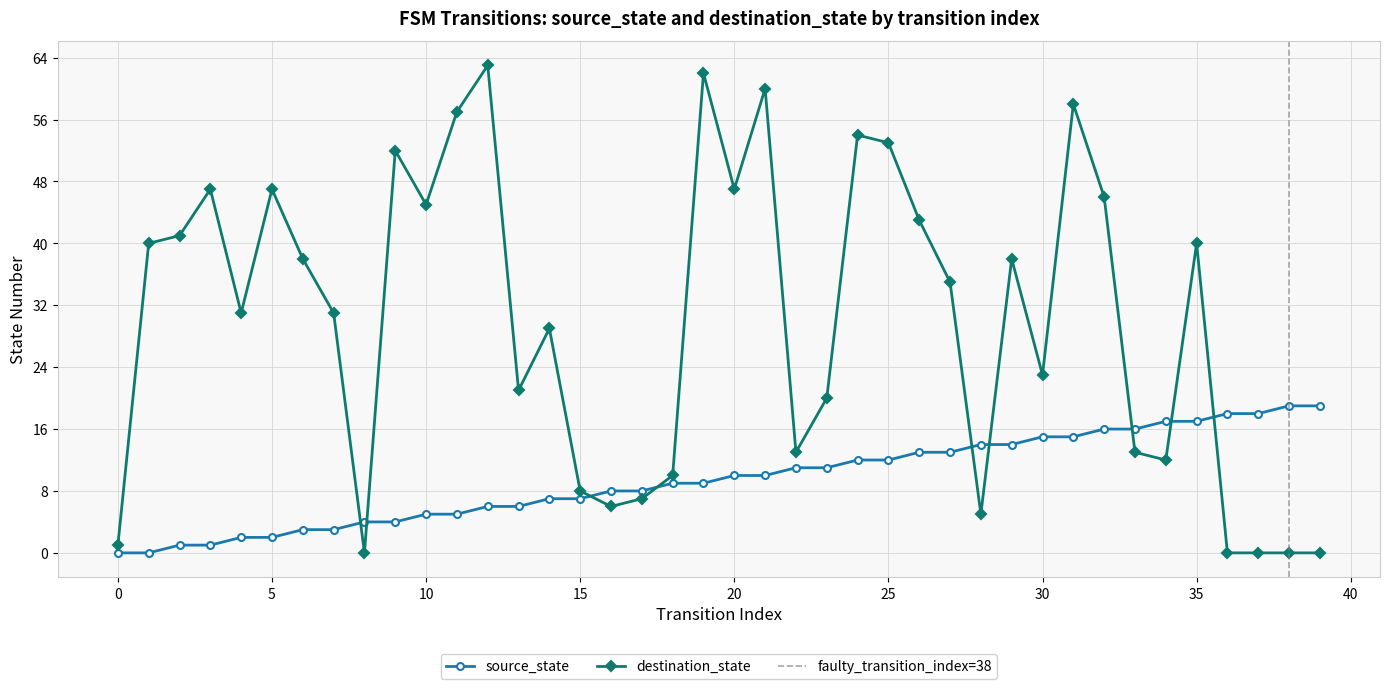

What is the value of the source_state point at the 23rd from the left?

11